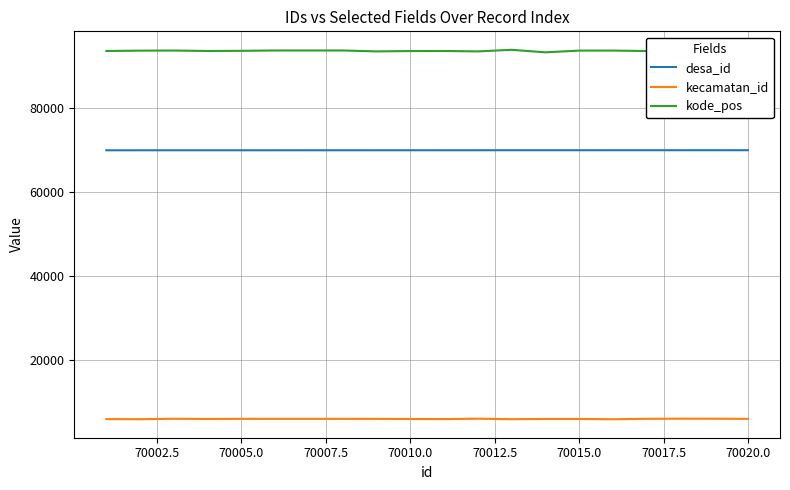

What is the minimum value shown in the chart?

5831